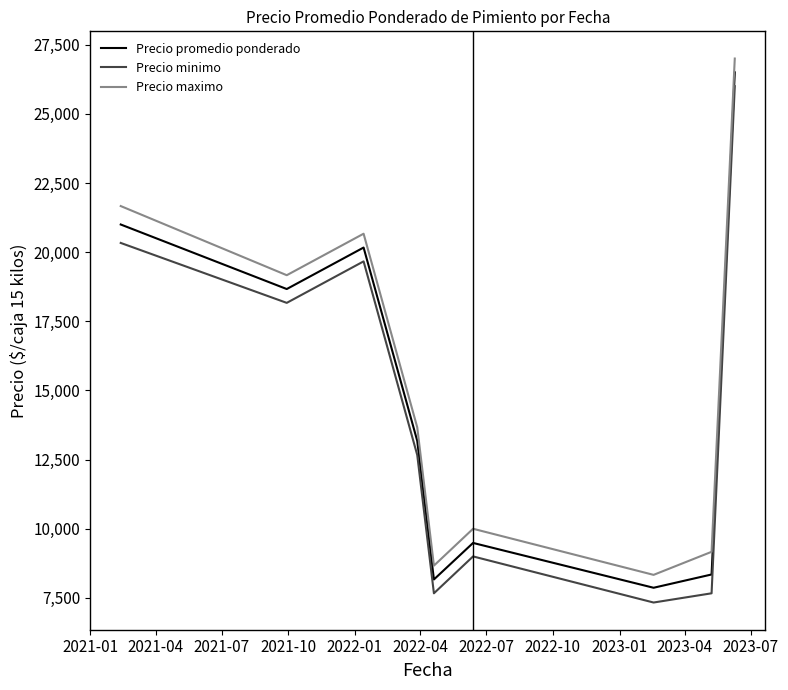

How many interior local valleys does the Precio minimo series have?

3